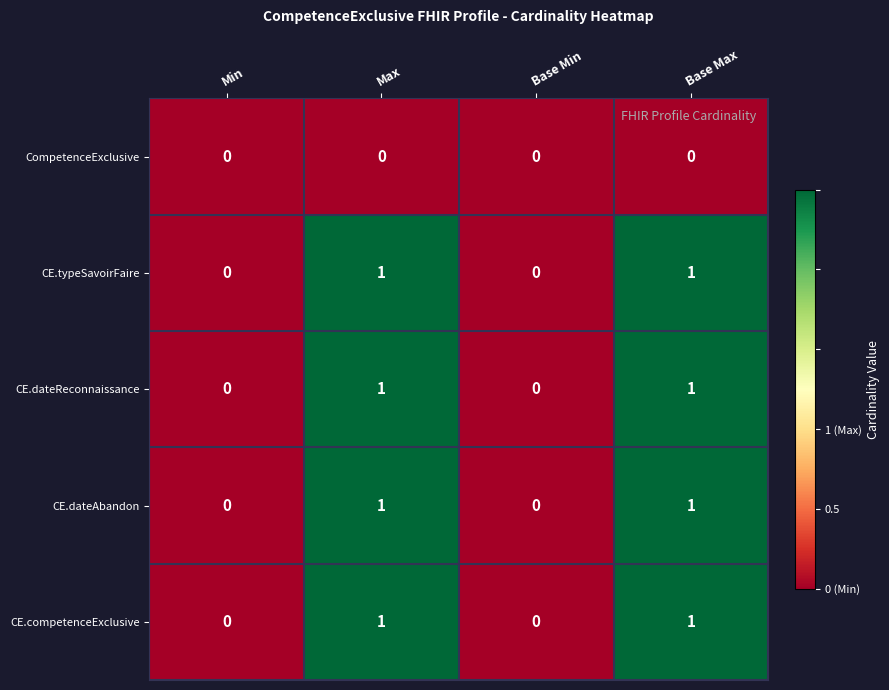

True or false: CompetenceExclusive has a value of 0 at Min.

True